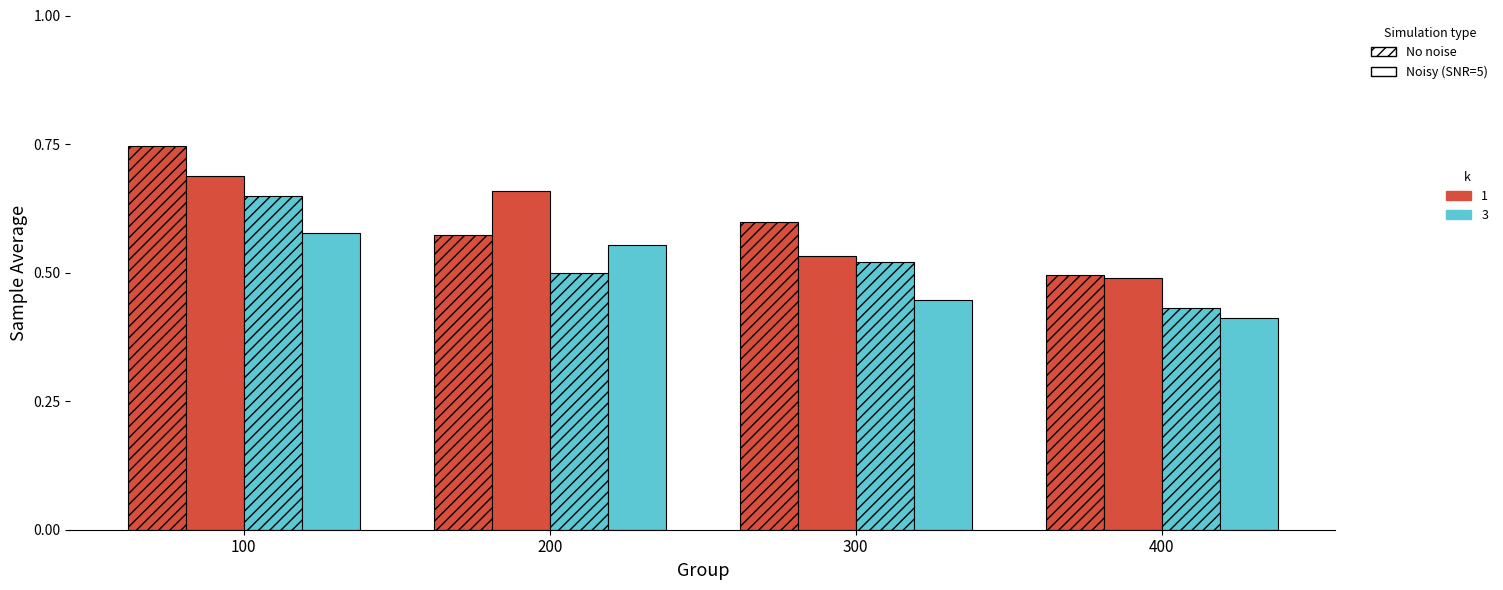

Count the number of categories in the chart.

4